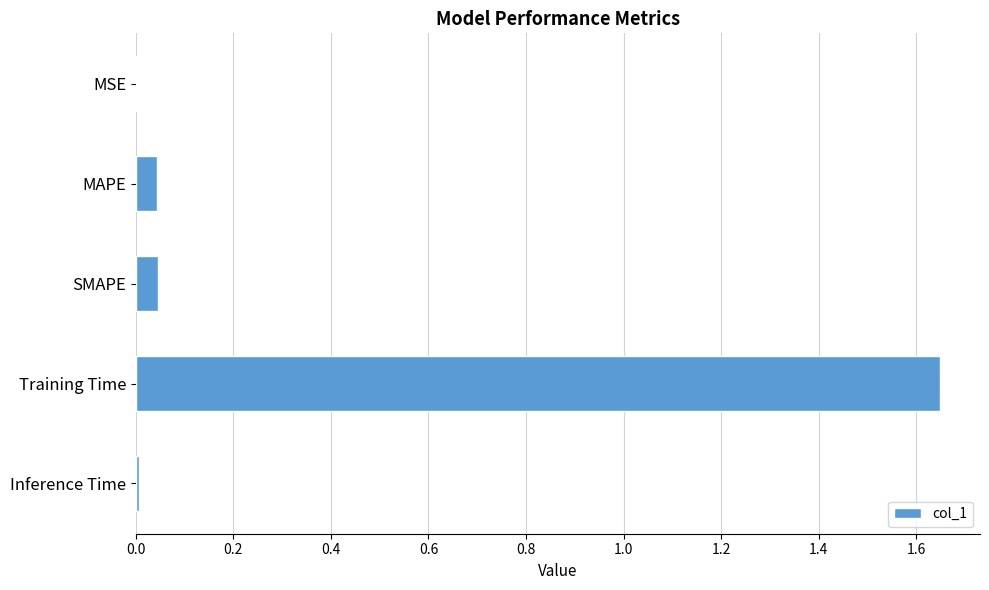

The value at MSE is 0.0. True or false?

True